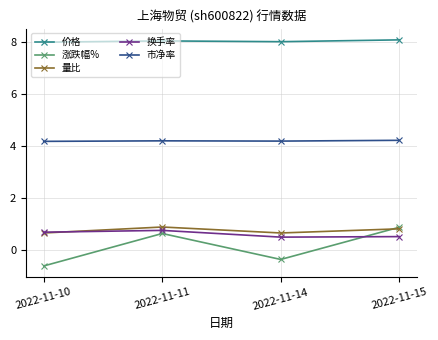

The value of 换手率 at 2022-11-10 is 0.7. True or false?

True